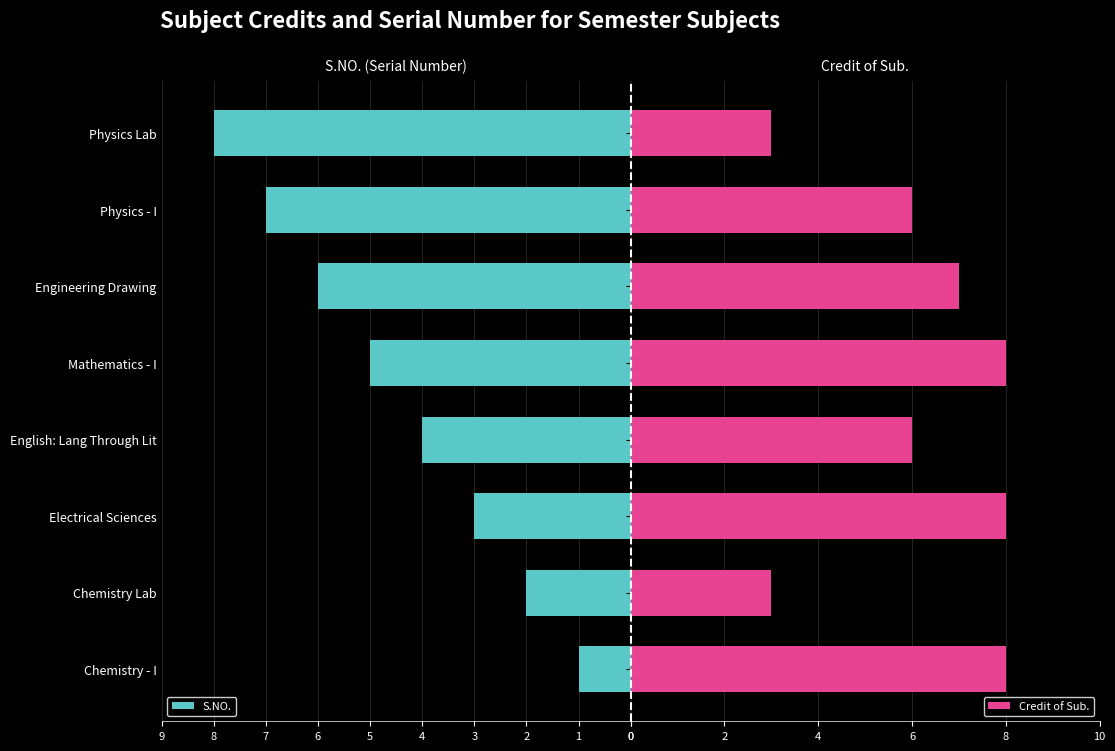

Between English: Lang Through Lit and Engineering Drawing, which is larger?

Engineering Drawing